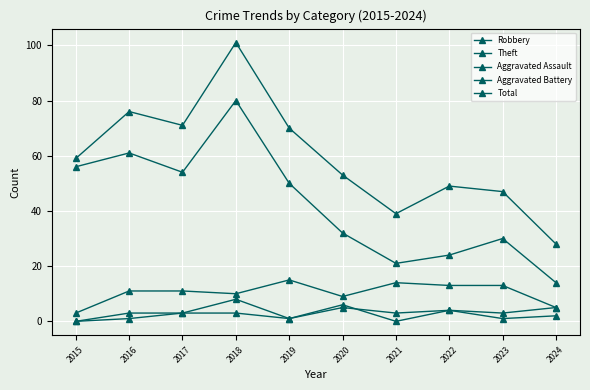

How many data points does each series have?

10